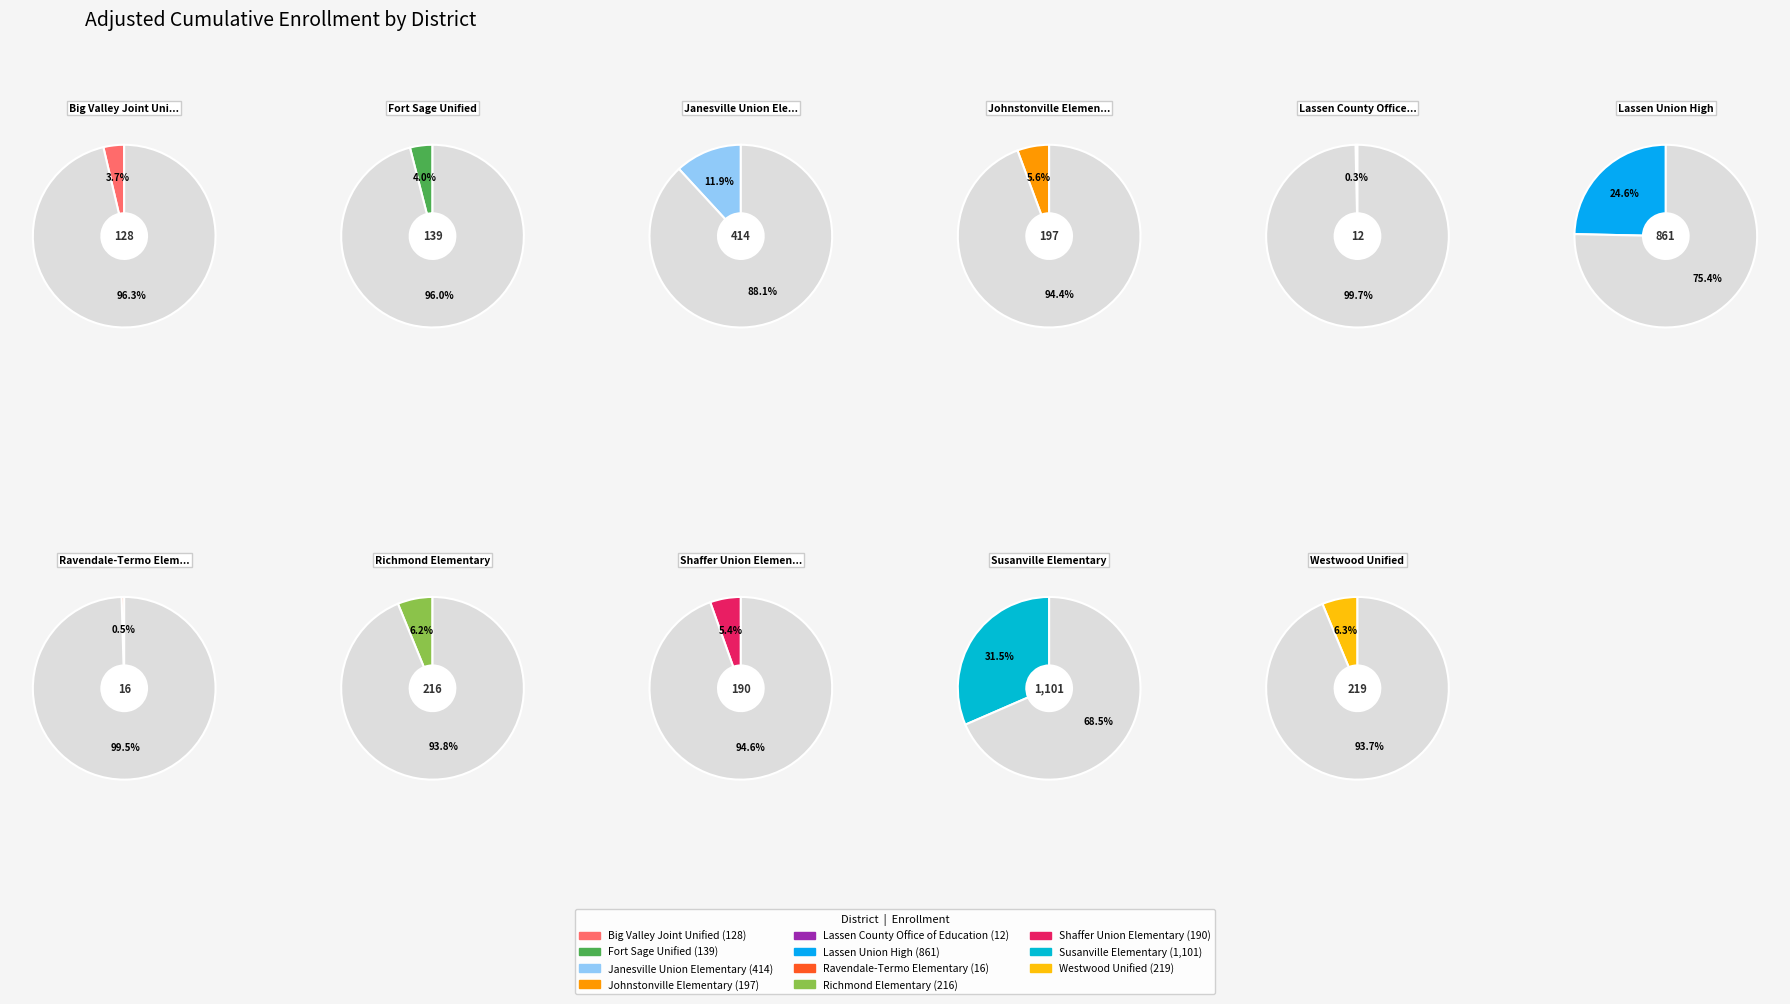

Which slice is the smallest?

Lassen County Office of Education